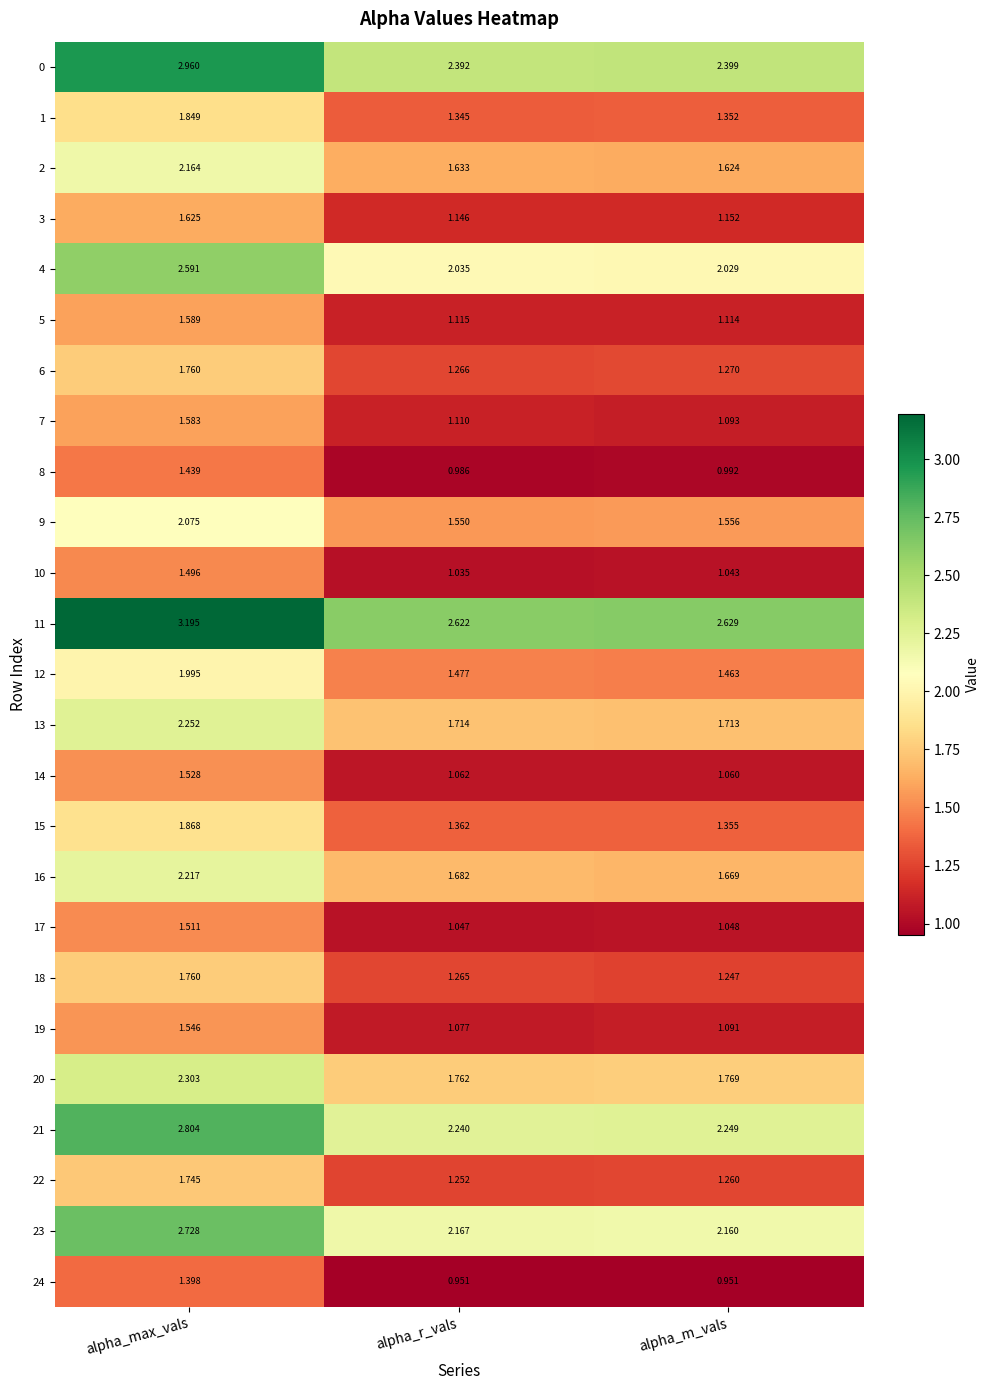

Where is 21 nearest to the value 2?

alpha_r_vals